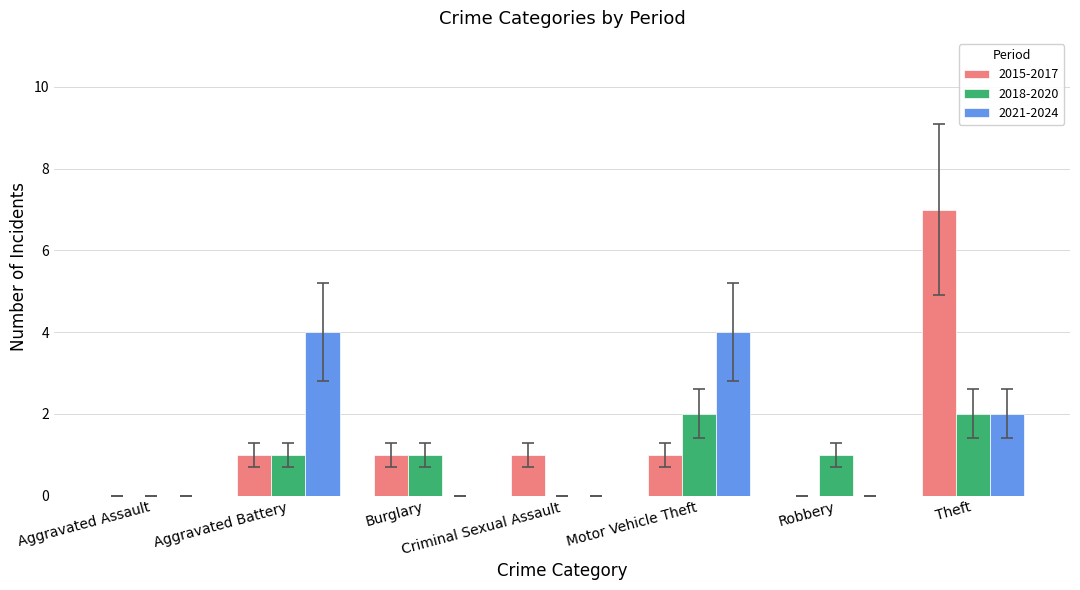

How many series are shown in this chart?

3